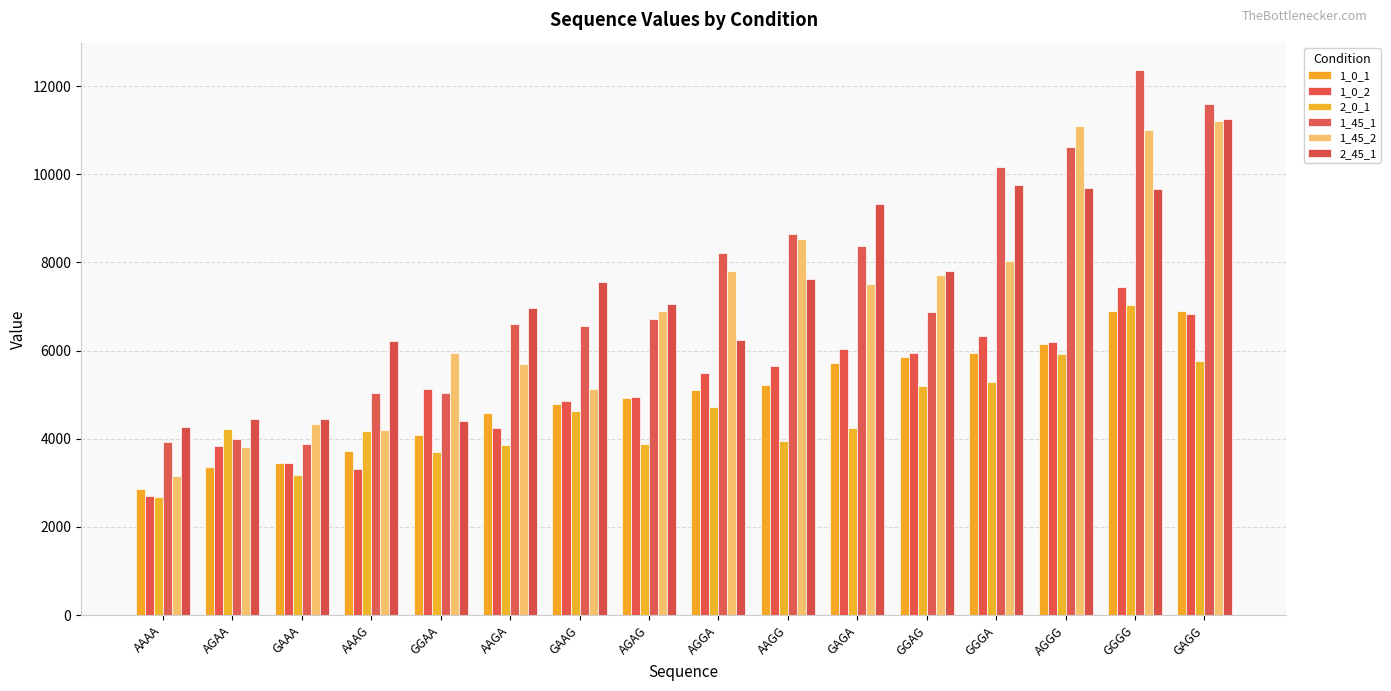

What is the label of the 16th bar from the right?

AAAA